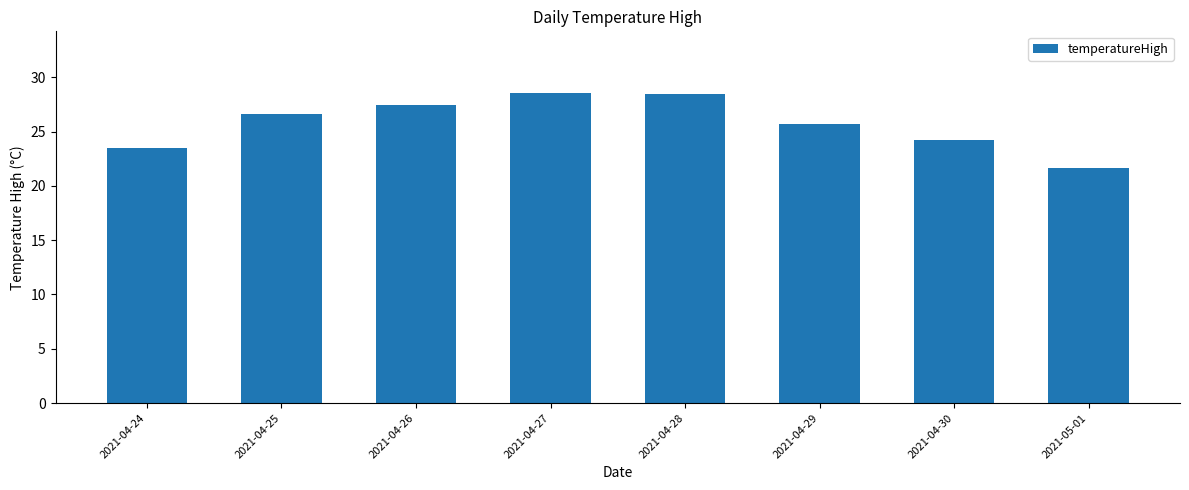

Does the chart contain any negative values?

No